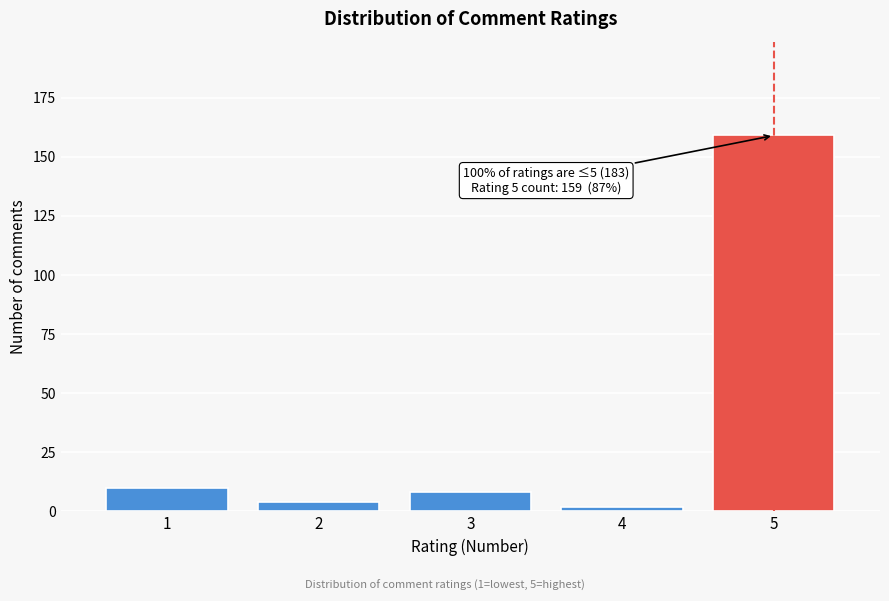

Reading left to right, extract all data points from this chart.

10	4	8	2	159